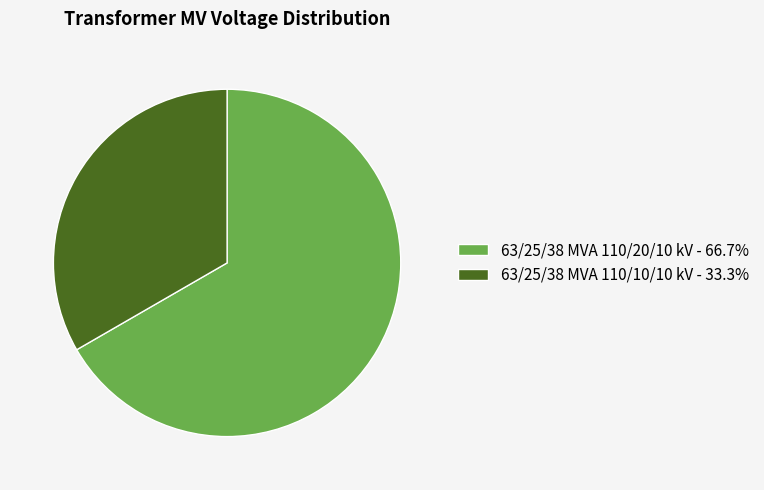

Rank the categories by value from lowest to highest.

63/25/38 MVA 110/10/10 kV, 63/25/38 MVA 110/20/10 kV